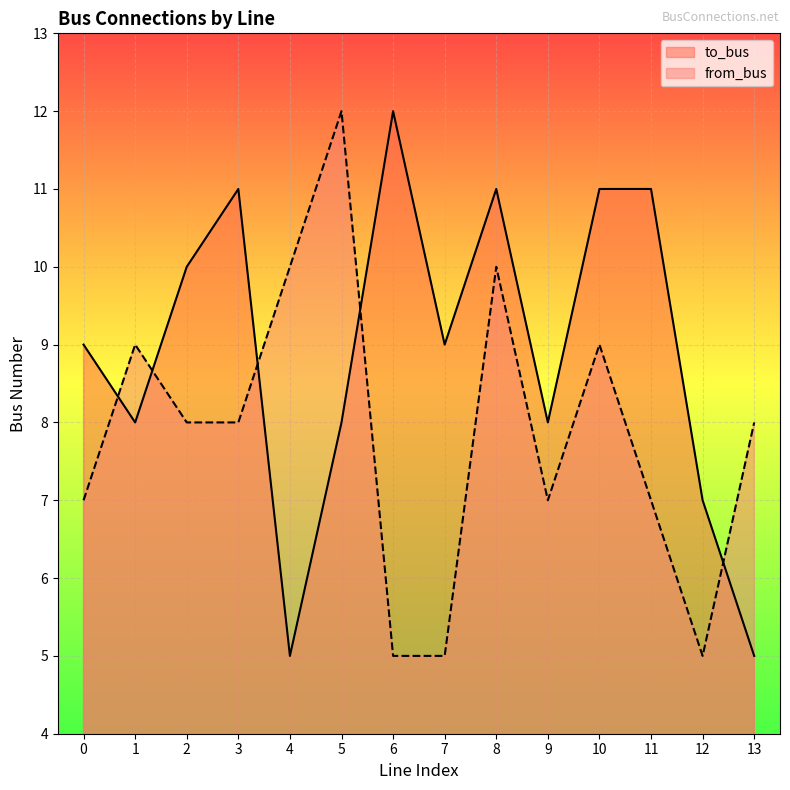

List the labels in order of to_bus value, smallest first.

4, 13, 12, 1, 5, 9, 0, 7, 2, 3, 8, 10, 11, 6